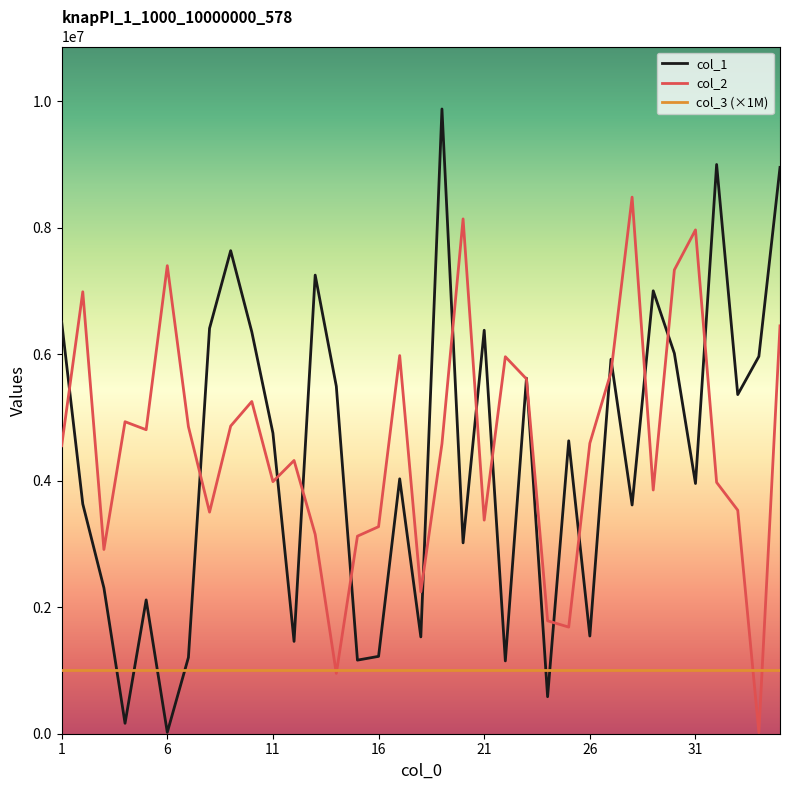

Which series has the largest range (max minus min)?

col_1